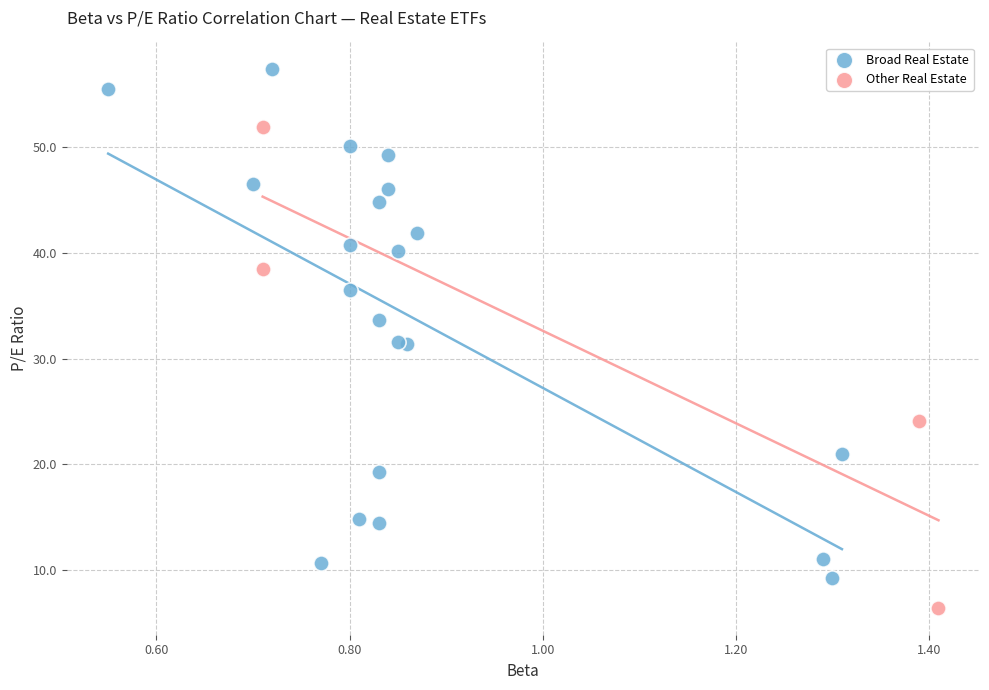

Which series has the largest Y range (max minus min)?

Broad Real Estate